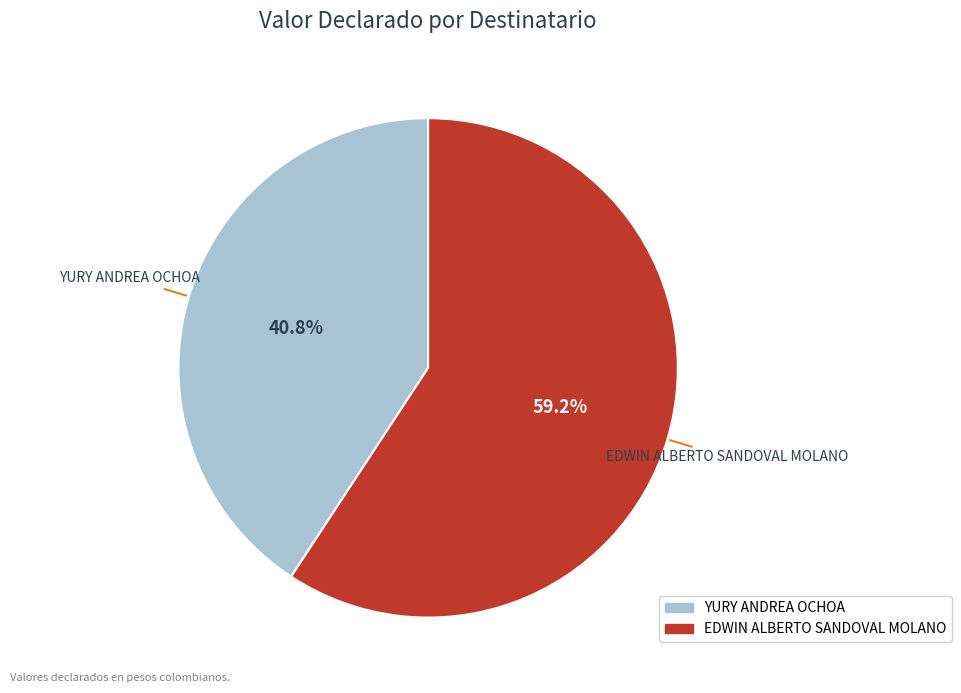

Is it true that EDWIN ALBERTO SANDOVAL MOLANO is 70% of the pie?

False